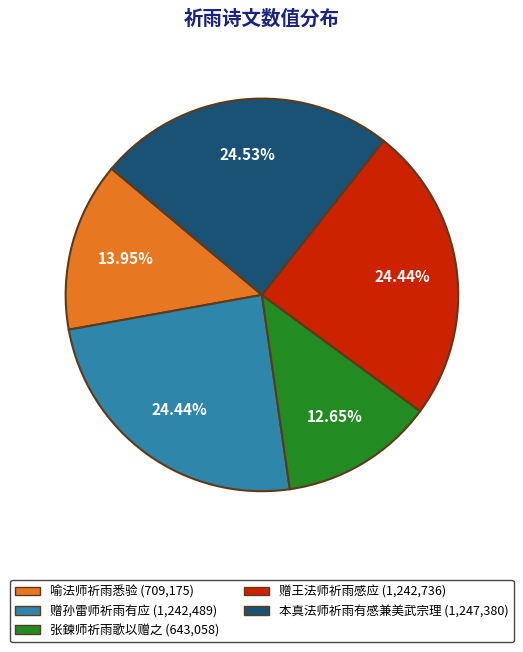

Is it true that 张鍊师祈雨歌以赠之 is 13% of the pie?

True